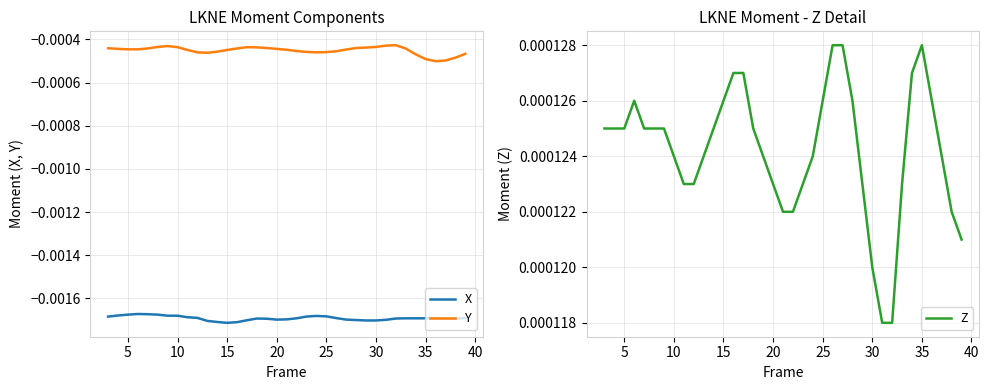

True or false: Z and Y cross at least once.

False